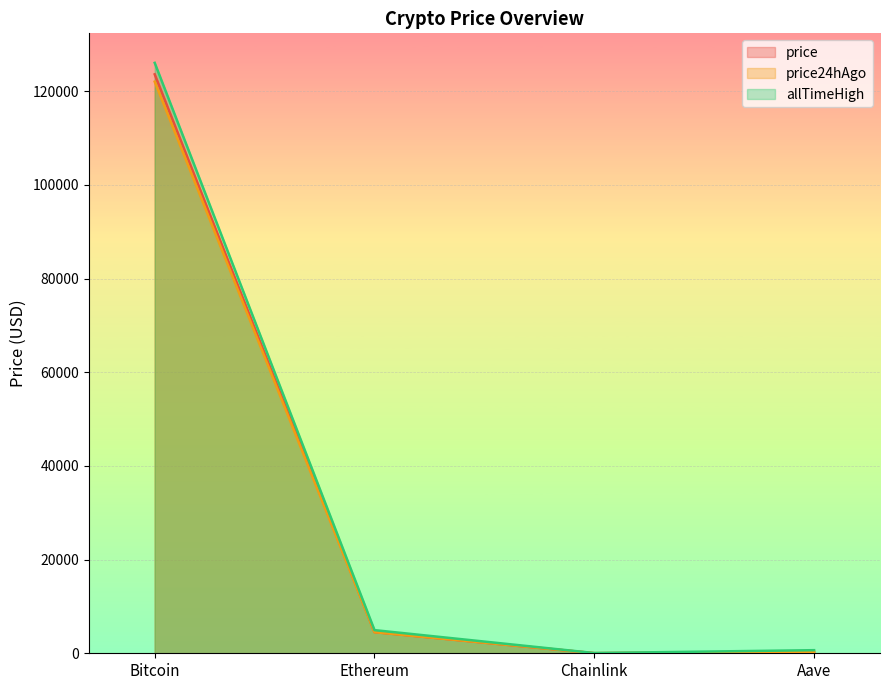

What is the difference between the allTimeHigh values at Ethereum and Aave?

4284.4